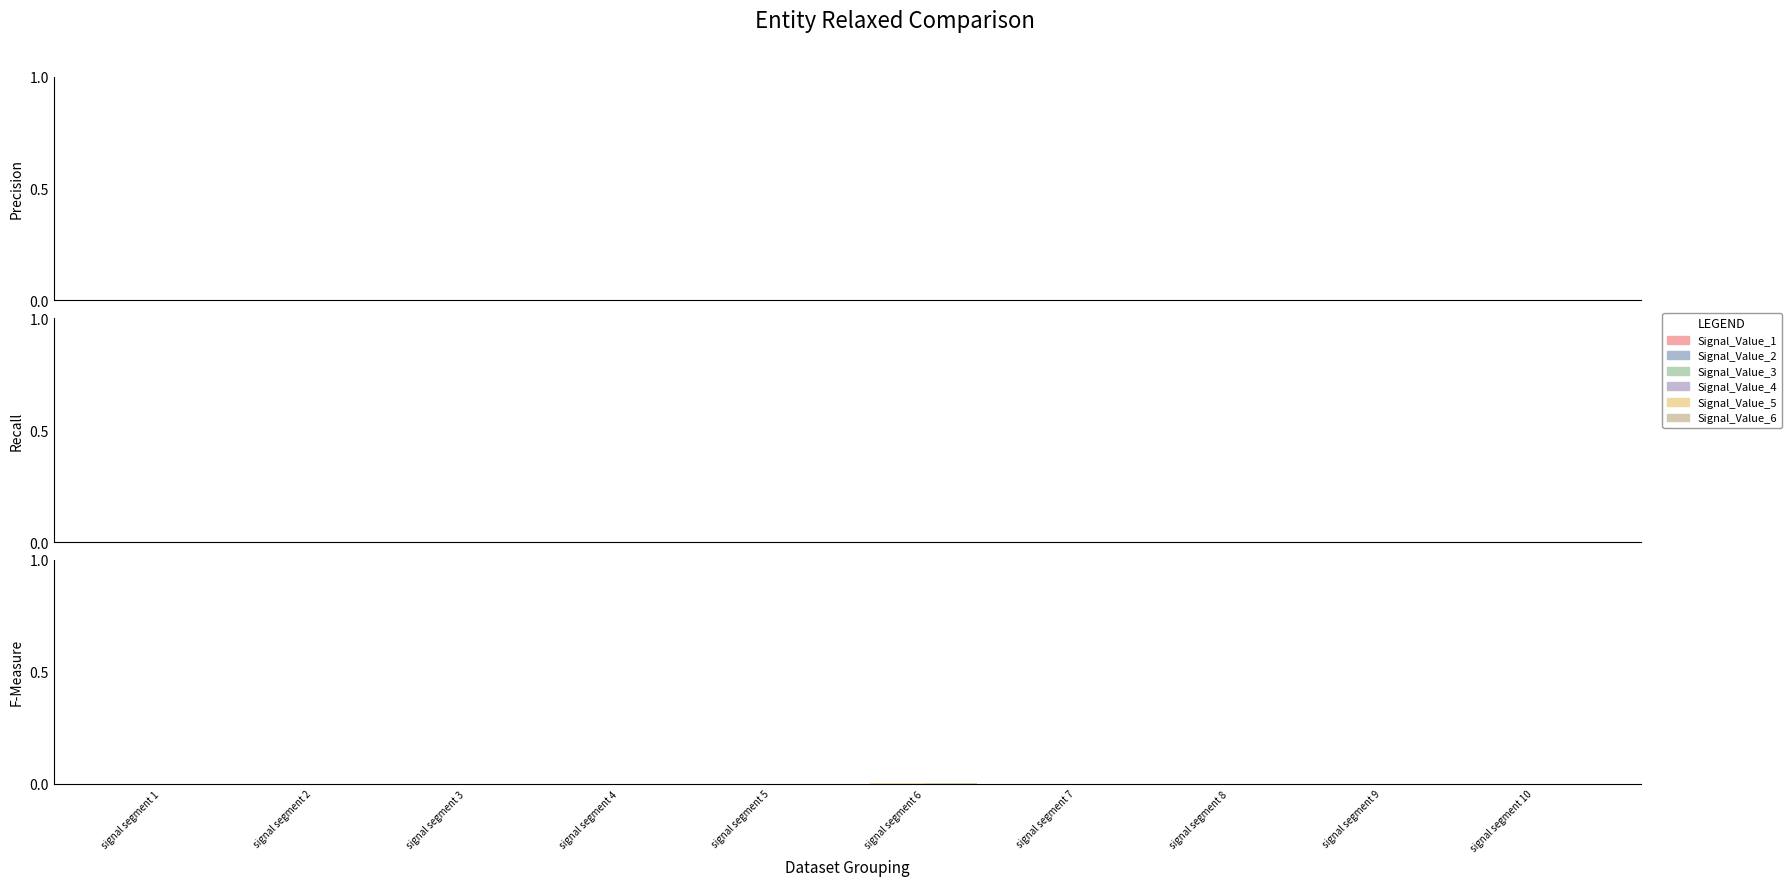

At which category is the sum across all series the highest?

signal segment 6